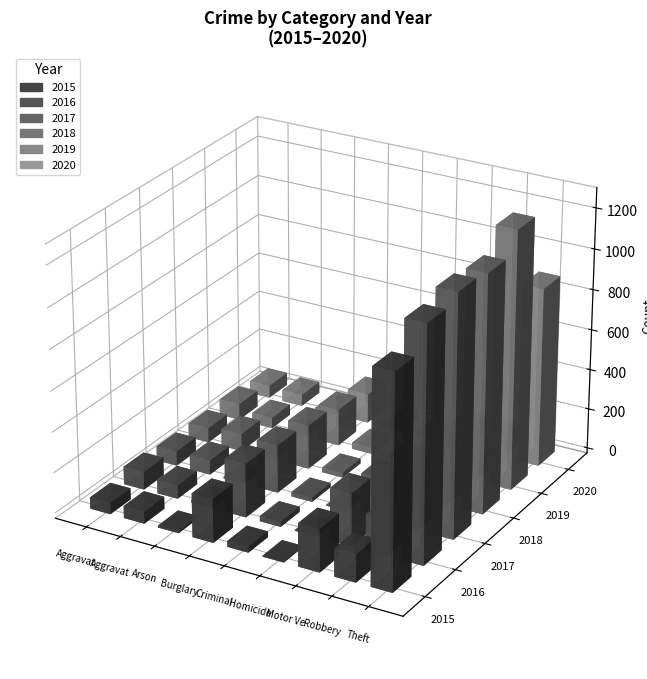

List the labels in order of 2016 value, smallest first.

Homicide, Arson, Criminal Sexual Assault, Aggravated Battery, Aggravated Assault, Robbery, Motor Vehicle Theft, Burglary, Theft